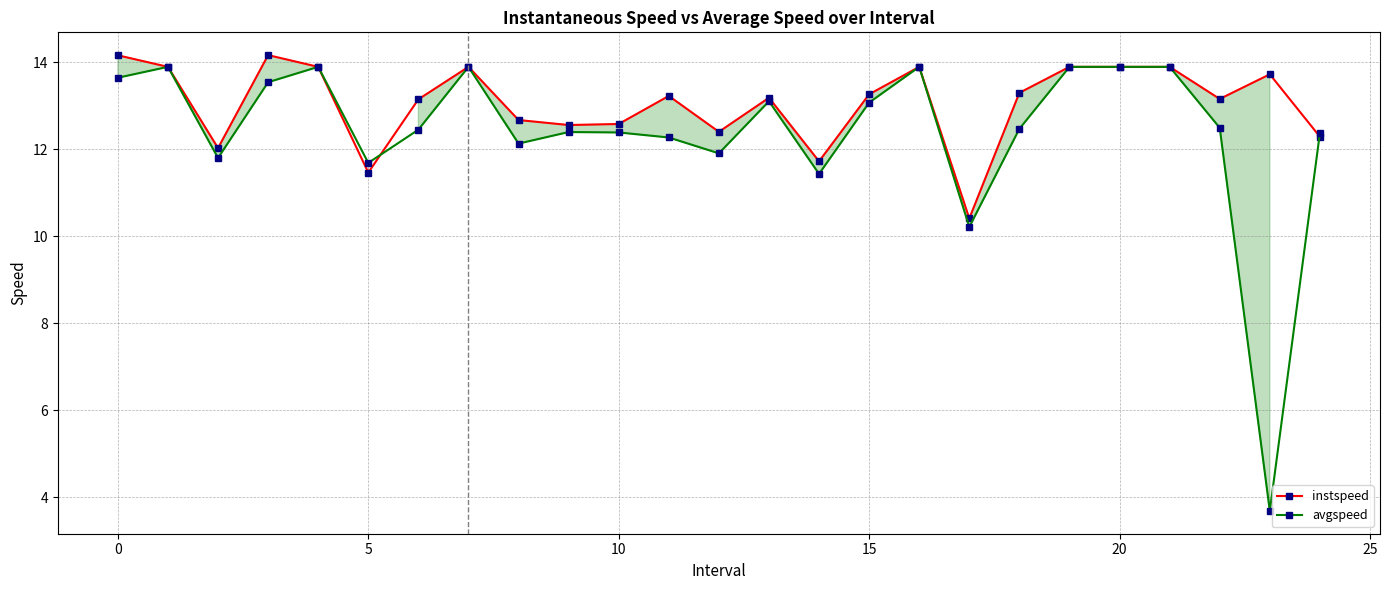

List the series in order of their overall mean, highest first.

instspeed, avgspeed